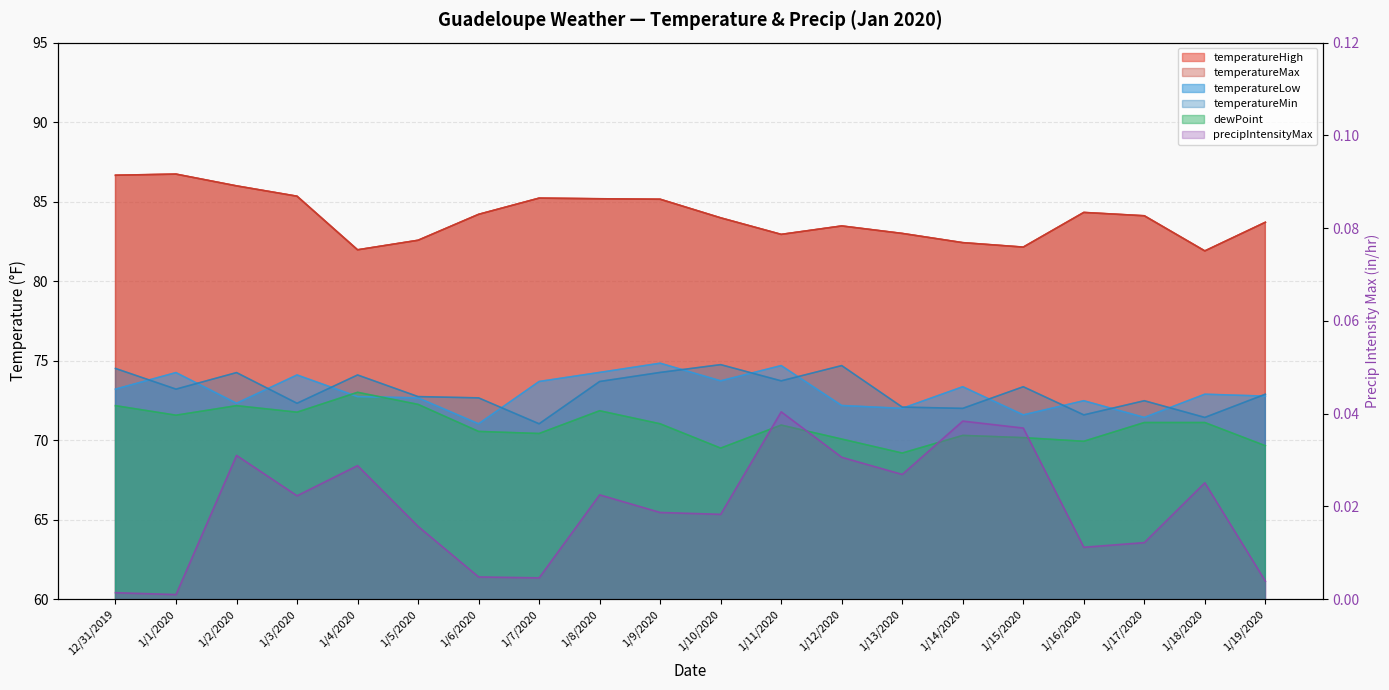

Count the number of categories in the chart.

20